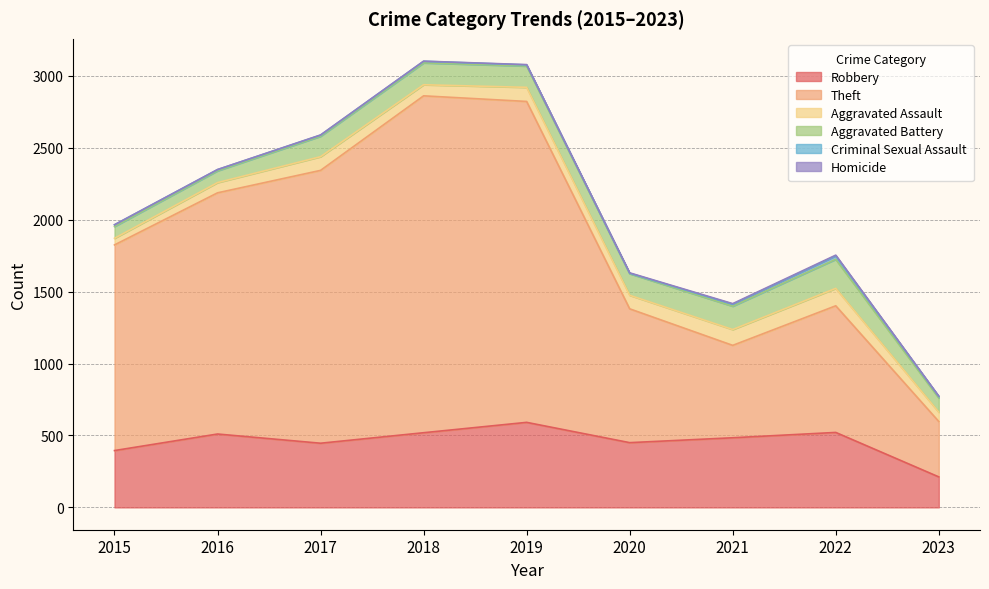

How many lines are shown in the chart?

6